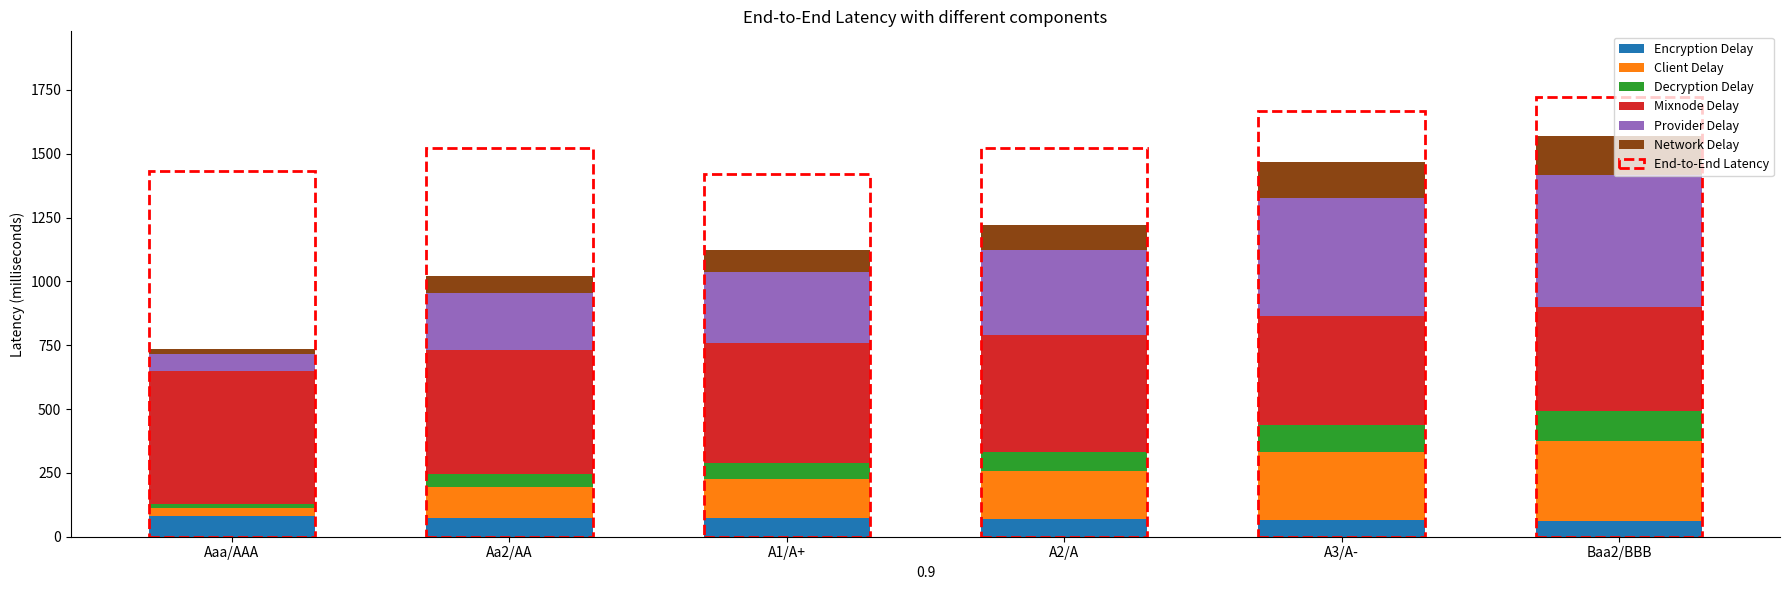

What is the lowest value of the Encryption Delay series?

62.5